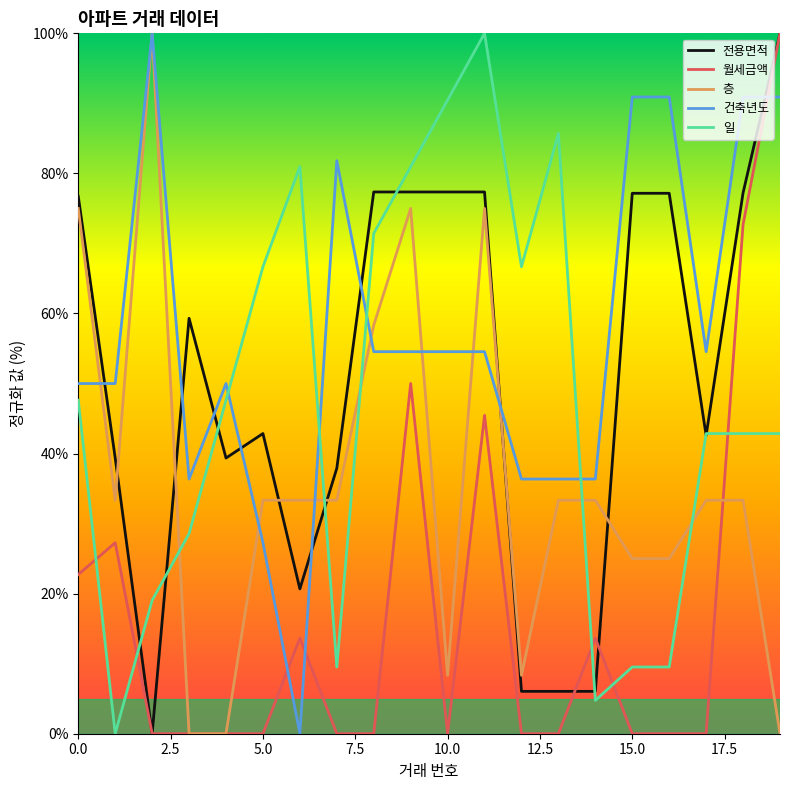

What is the maximum value shown in the chart?

100.0